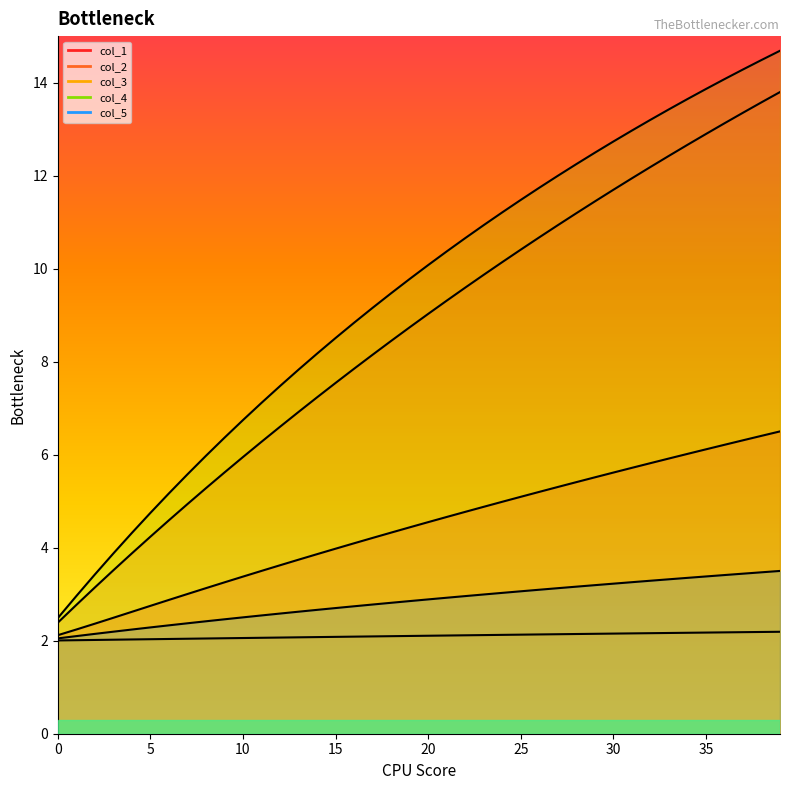

What is the smallest value displayed?

2.0